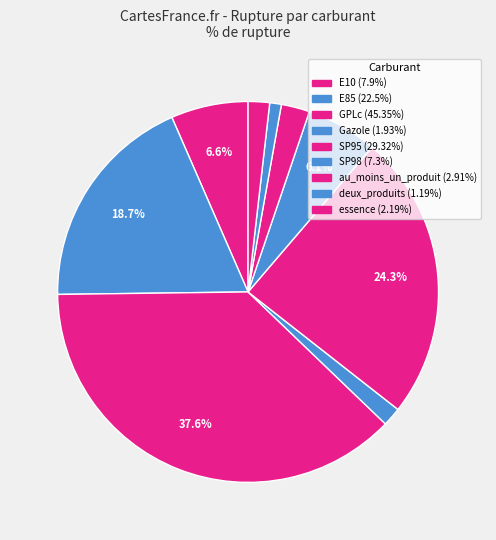

Which has a higher value, E85 or SP95?

SP95